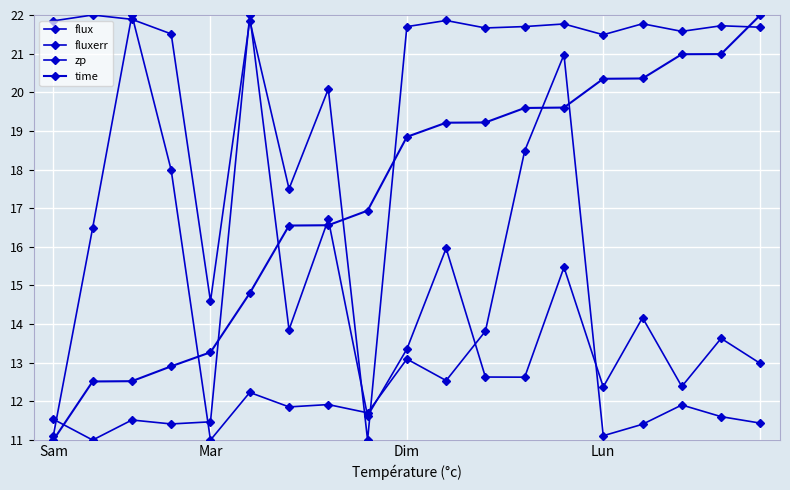

How many distinct data groups are displayed?

4